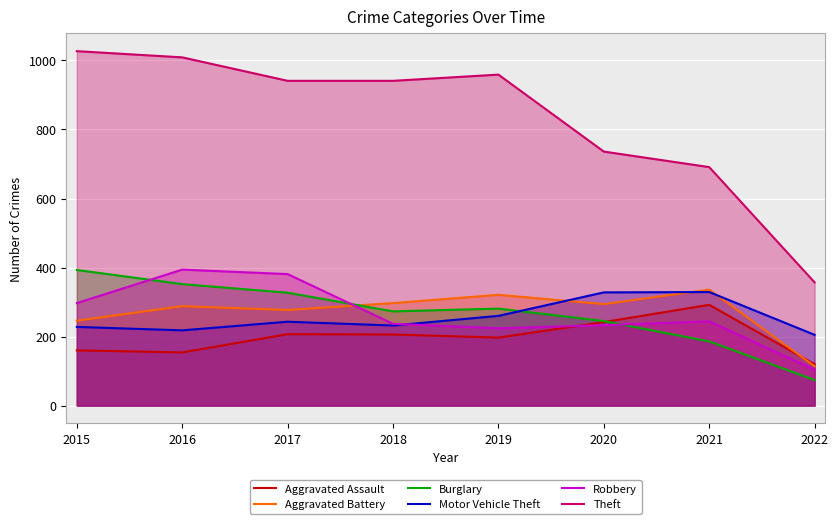

What is the sum of all Burglary values?

2131